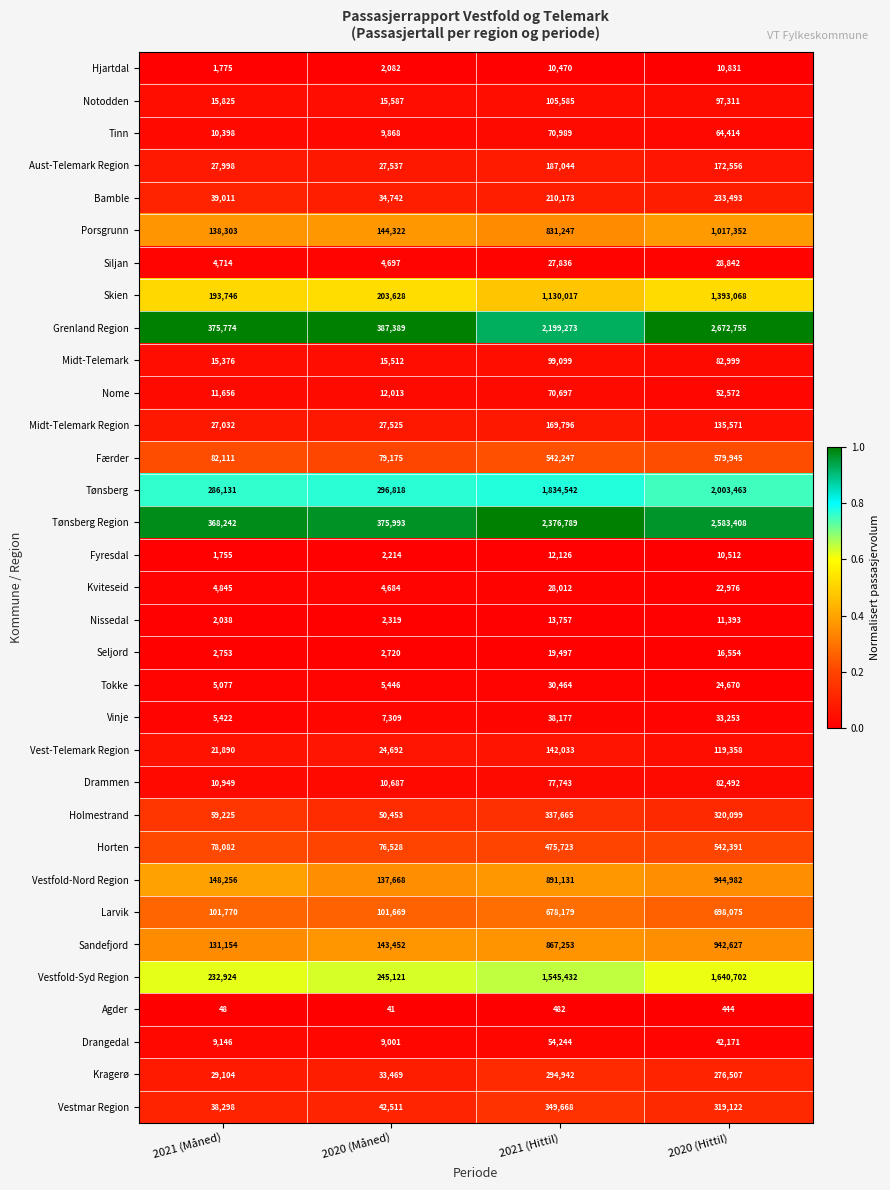

Is it true that Færder equals 579945 at 2020 (Hittil)?

True